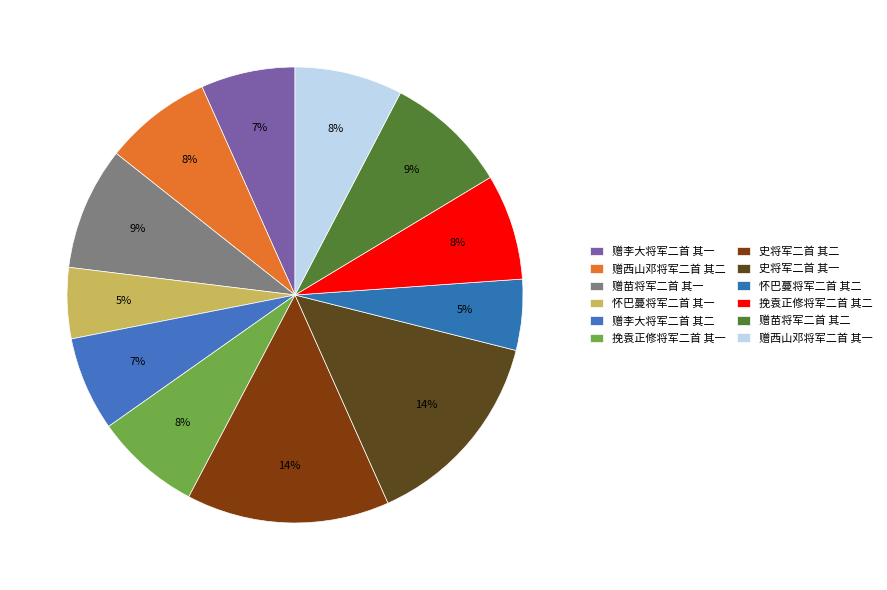

Count the number of slices in the pie.

12